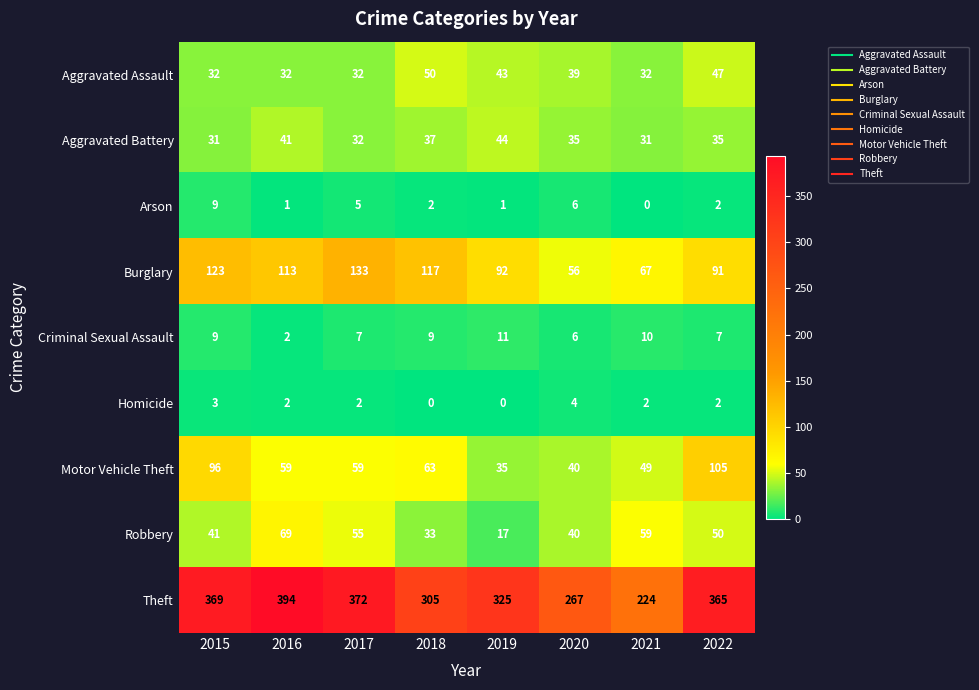

Which series has the largest total across all categories?

Theft